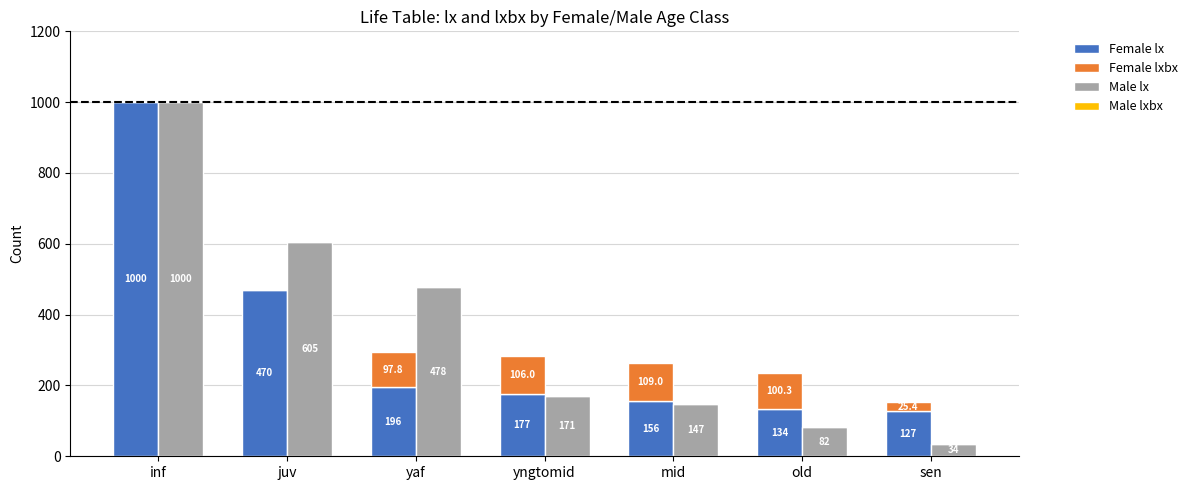

Reading left to right, extract all data points from this chart.

Female lx: 1000.0	470.0	195.5	176.7	155.7	133.7	127.2
Female lxbx: 0.0	0.0	97.8	106.0	109.0	100.3	25.4
Male lx: 1000.0	605.0	477.8	171.3	147.1	82.2	34.2
Male lxbx: 0.0	0.0	0.0	0.0	0.0	0.0	0.0